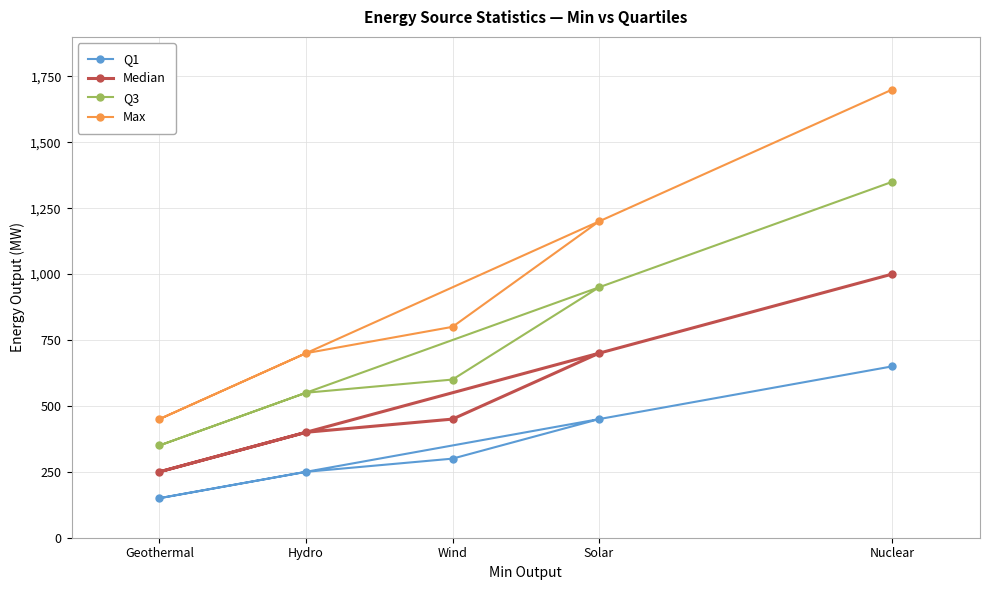

The value of Q1 at Hydro is 250. True or false?

True